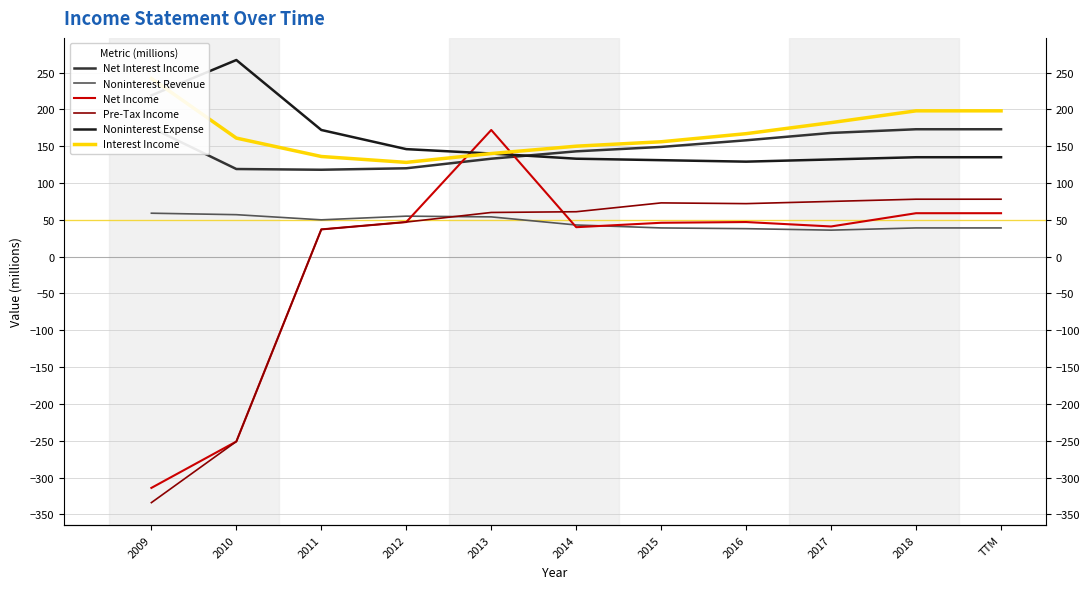

Rank the series at 2017 from highest to lowest value.

Interest Income, Net Interest Income, Noninterest Expense, Pre-Tax Income, Net Income, Noninterest Revenue